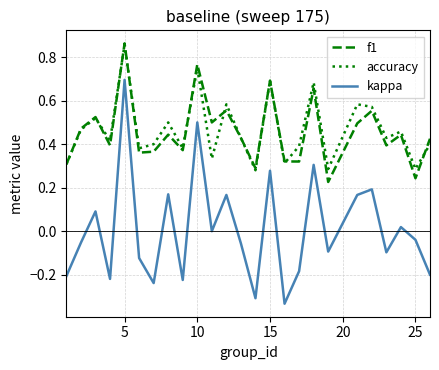

Which series has the widest spread of values?

kappa